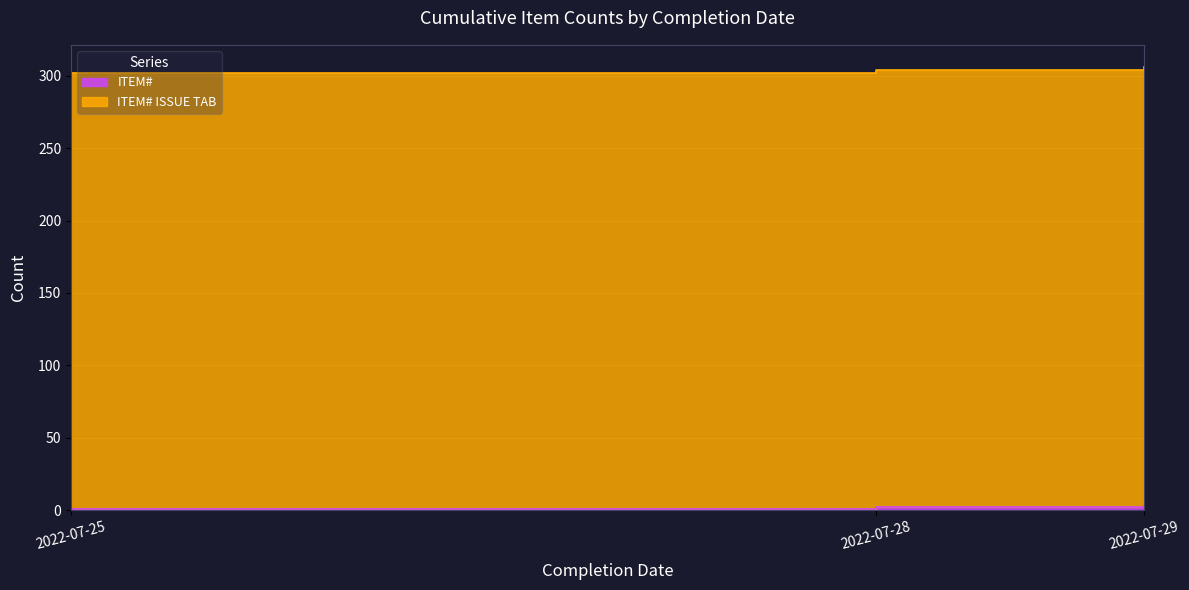

What is the value of the ITEM# ISSUE TAB point at the 1st from the left?

302